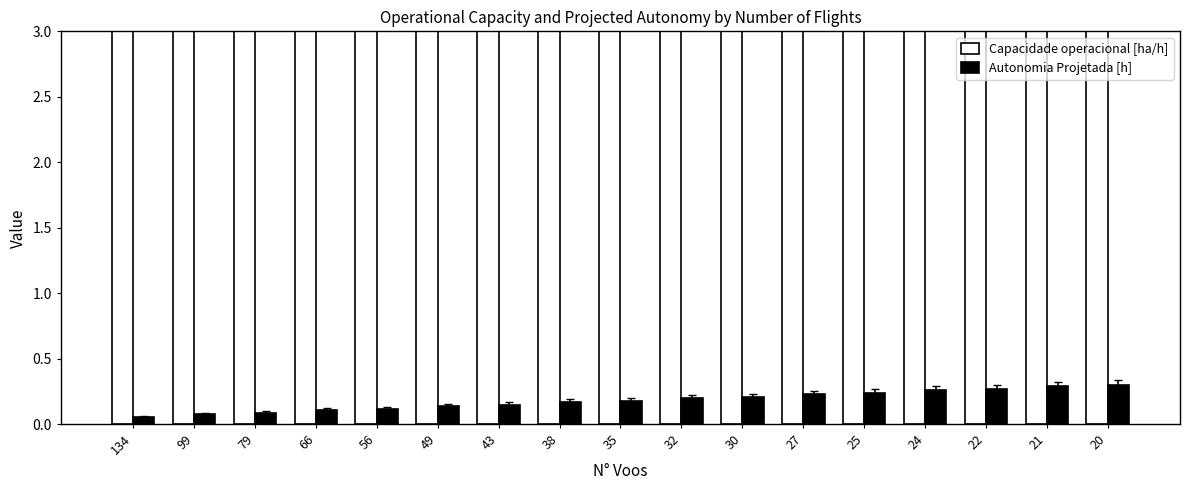

What is the value of the Capacidade operacional [ha/h] bar at the 17th from the left?

8.2